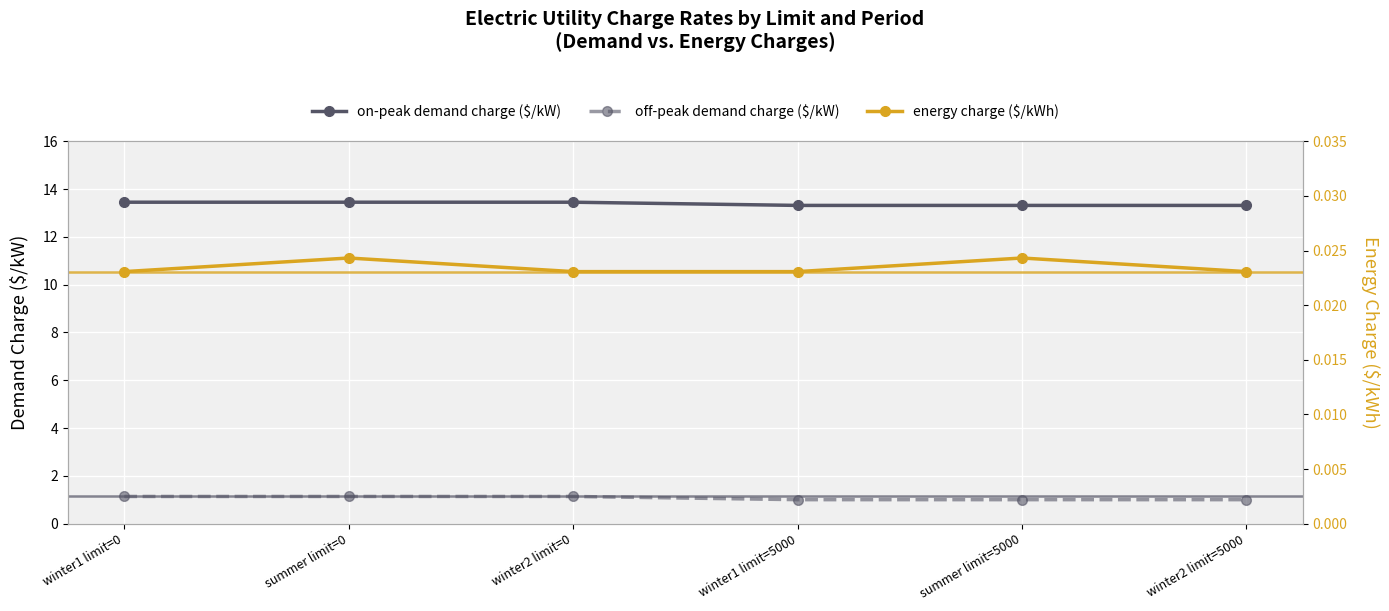

Reading left to right, list all the values displayed in this chart.

on-peak demand charge ($/kW): winter1 limit=0=13.5	summer limit=0=13.5	winter2 limit=0=13.5	winter1 limit=5000=13.3	summer limit=5000=13.3	winter2 limit=5000=13.3
off-peak demand charge ($/kW): winter1 limit=0=1.1	summer limit=0=1.1	winter2 limit=0=1.1	winter1 limit=5000=1.0	summer limit=5000=1.0	winter2 limit=5000=1.0
energy charge ($/kWh): winter1 limit=0=0.0	summer limit=0=0.0	winter2 limit=0=0.0	winter1 limit=5000=0.0	summer limit=5000=0.0	winter2 limit=5000=0.0